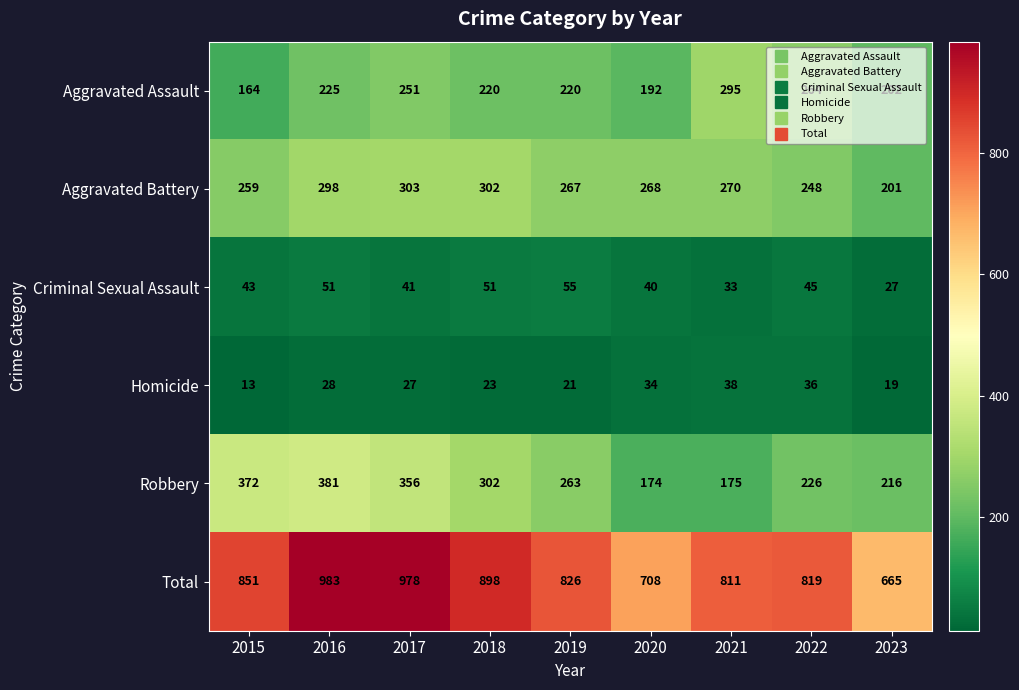

At which label does Total first exceed 826?

2015